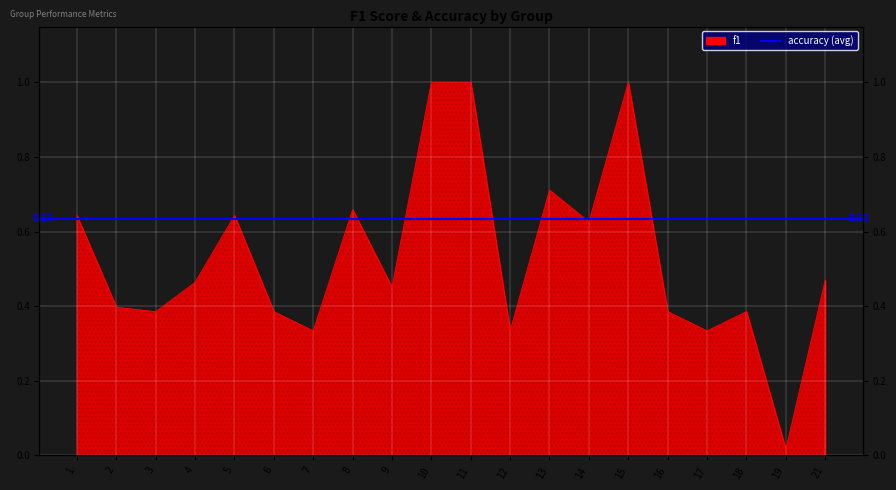

What is the value of the 10th point from the left?

1.0